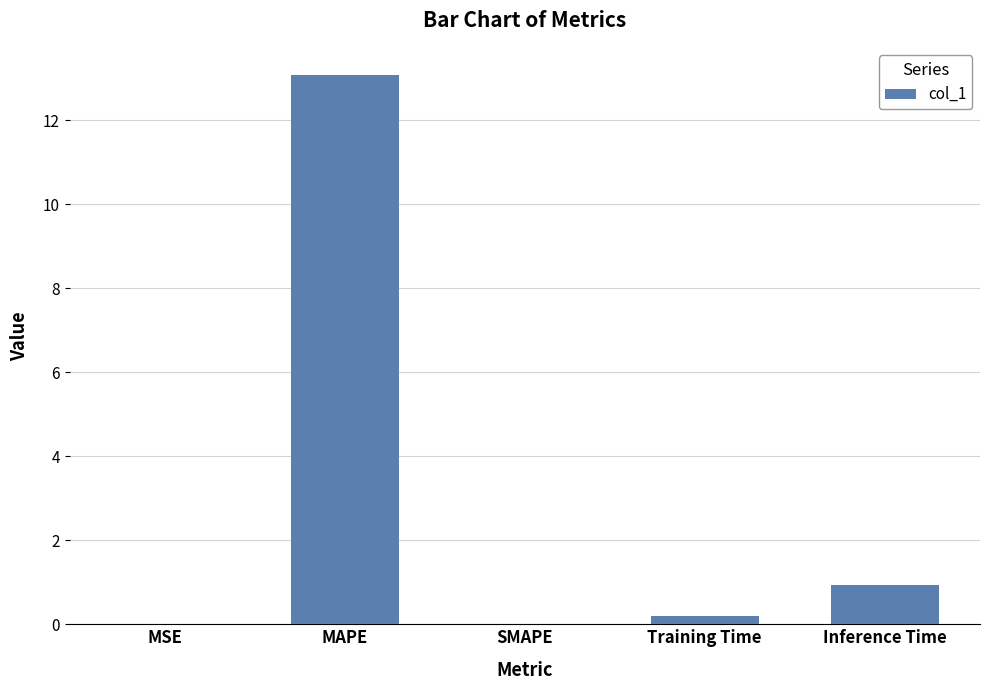

What is the sum of all values?

14.2